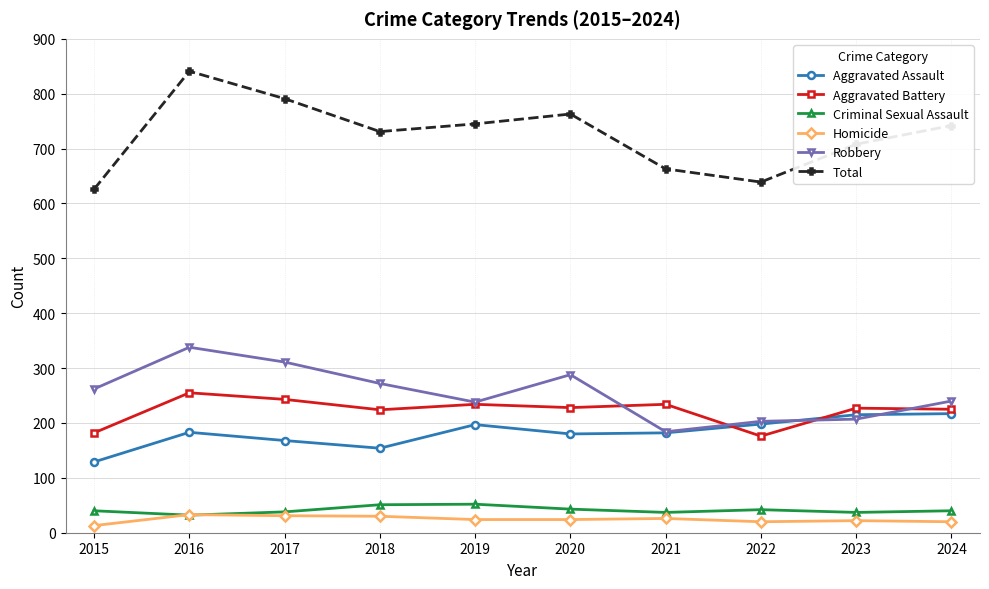

True or false: Aggravated Battery and Homicide intersect in this chart.

False